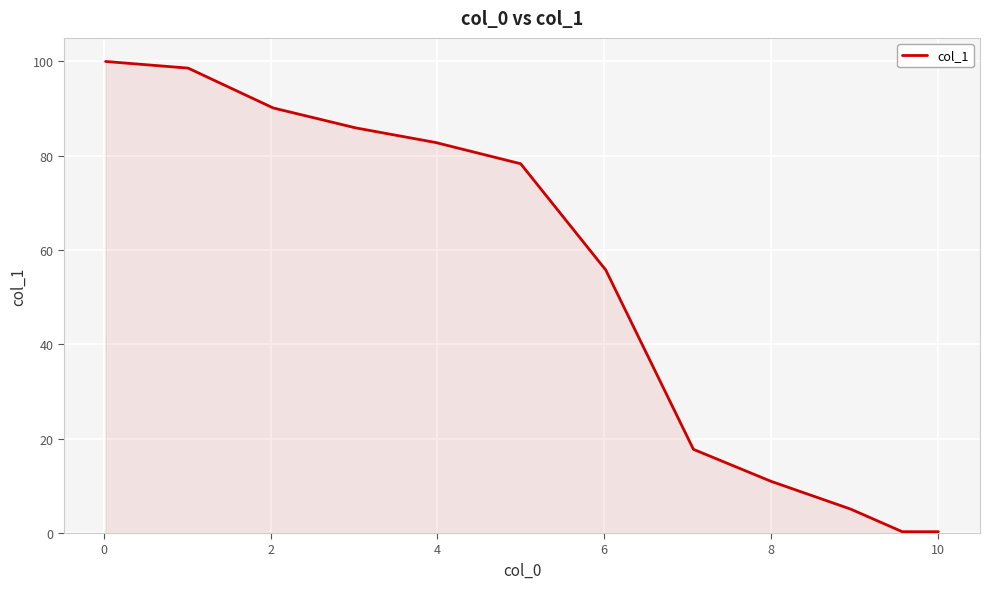

True or false: the data has more than 0 interior local peaks.

False